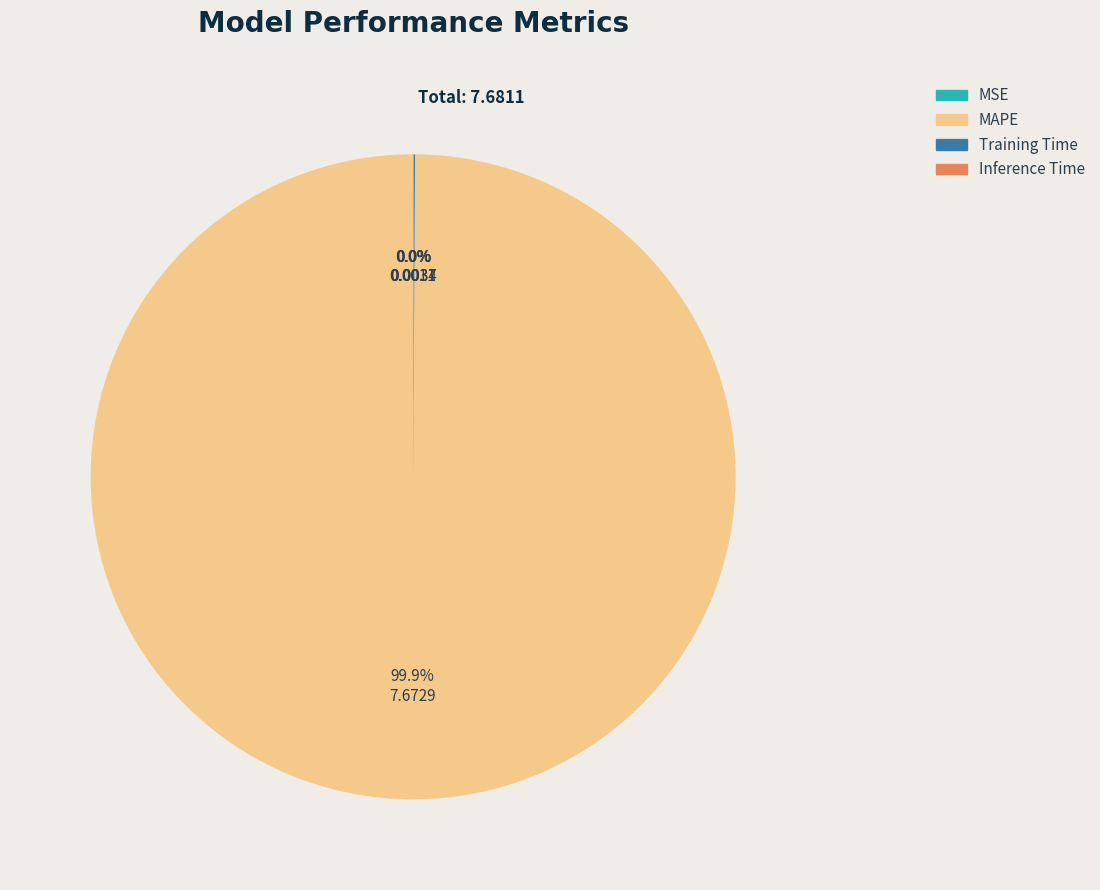

What is the largest slice in the pie chart?

MAPE